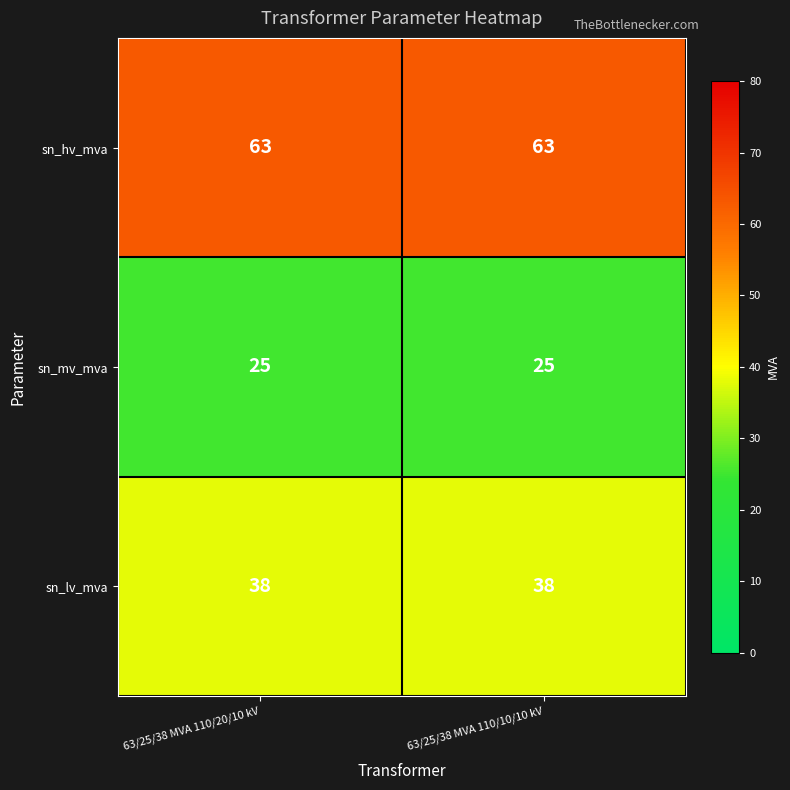

Is the value of sn_lv_mva at 63/25/38 MVA 110/10/10 kV greater than the value of sn_hv_mva at 63/25/38 MVA 110/20/10 kV?

No